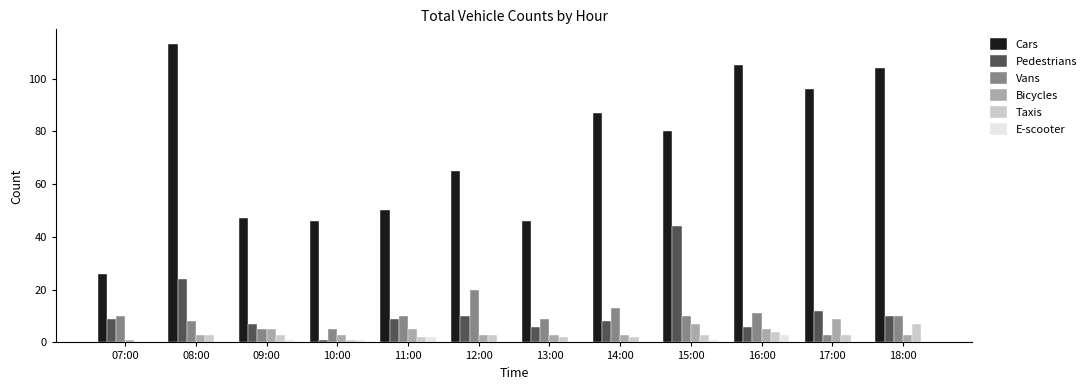

Which series changed the most between 14:00 and 16:00?

Cars